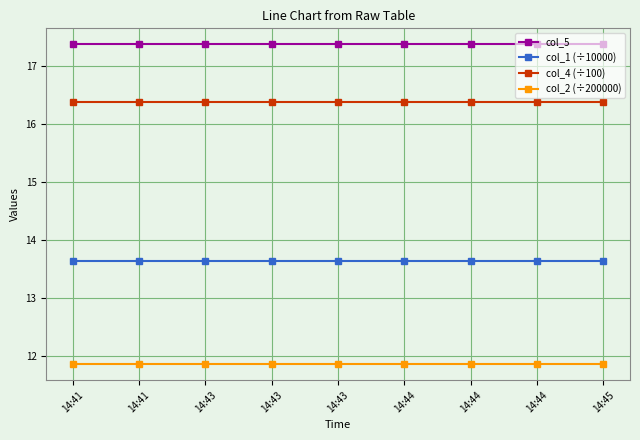

True or false: col_5 and col_4 (÷100) intersect in this chart.

False